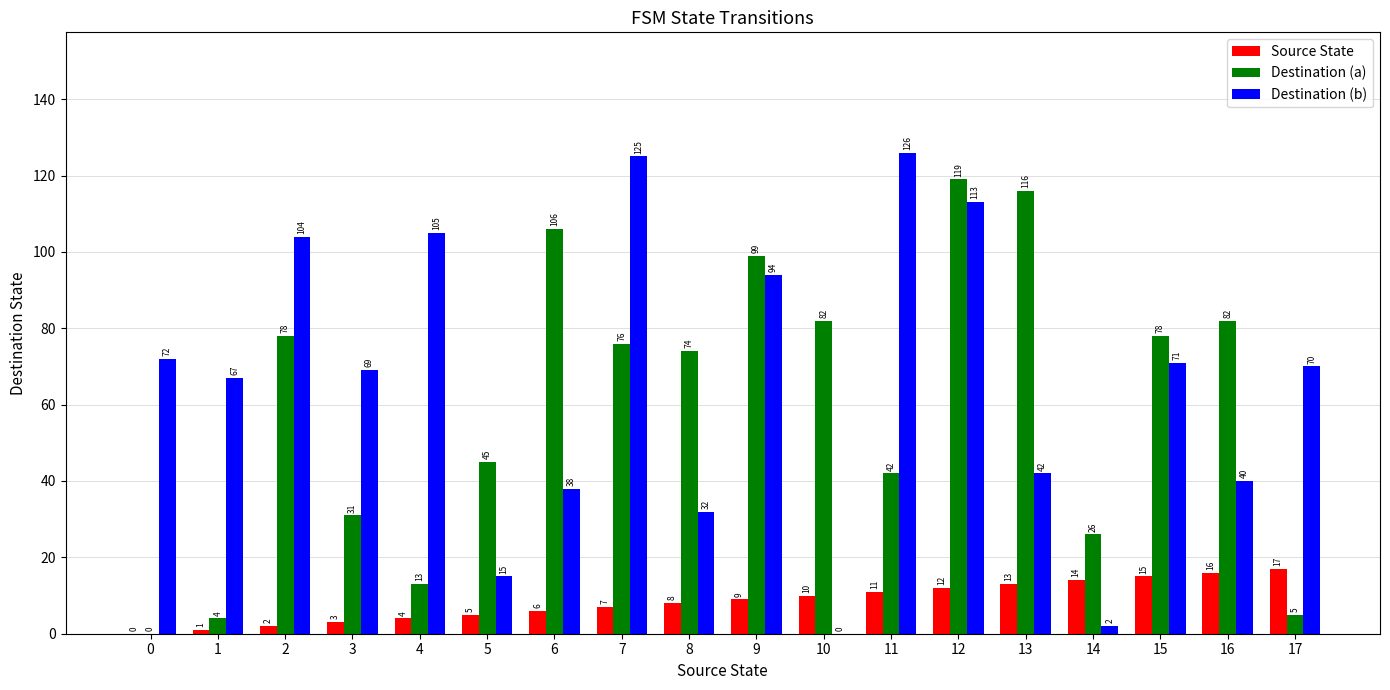

At which label does Destination (a) reach its peak?

12